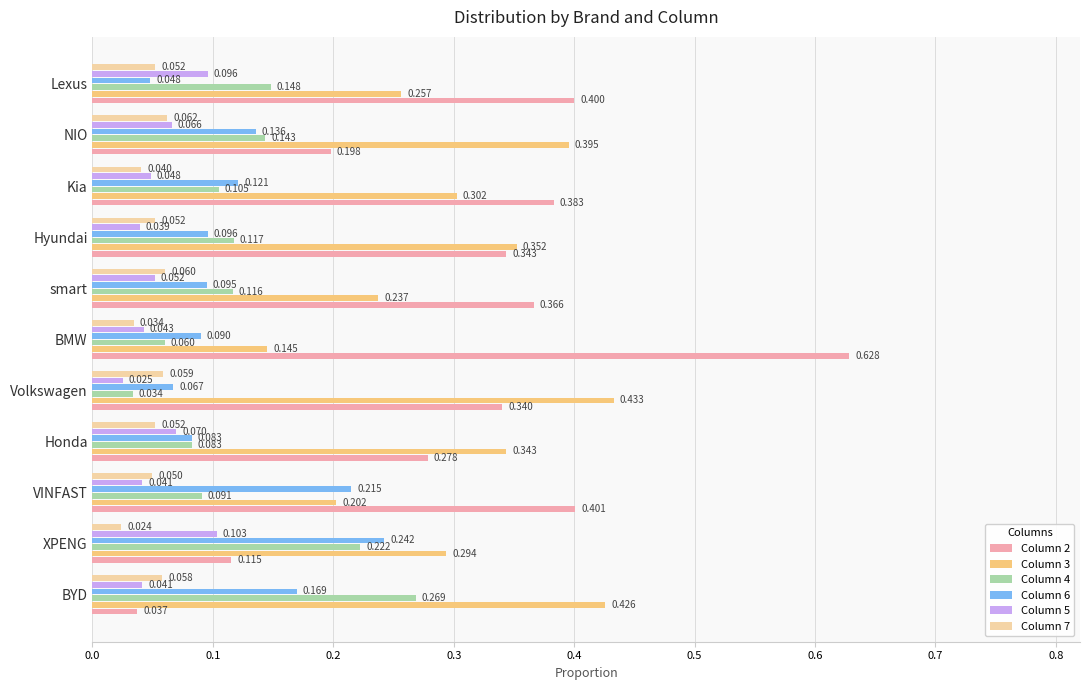

What are all the series names shown in the legend?

Column 2, Column 3, Column 4, Column 6, Column 5, Column 7